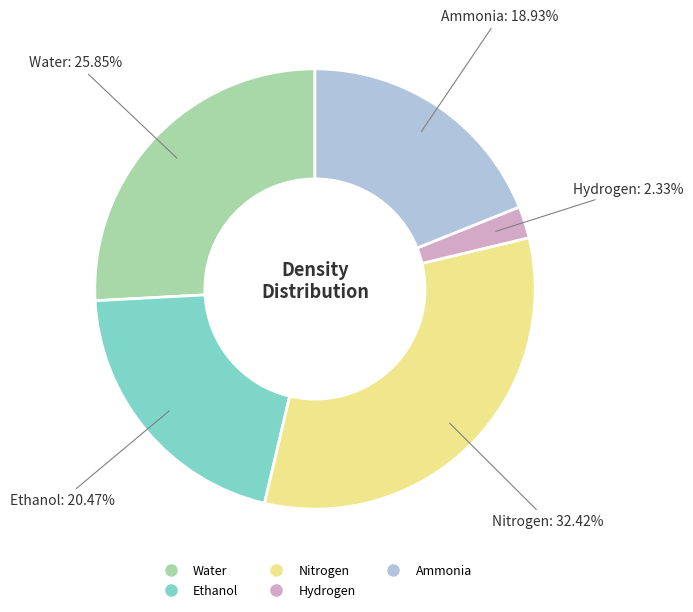

Combined, do Nitrogen and Hydrogen account for over 50%?

No